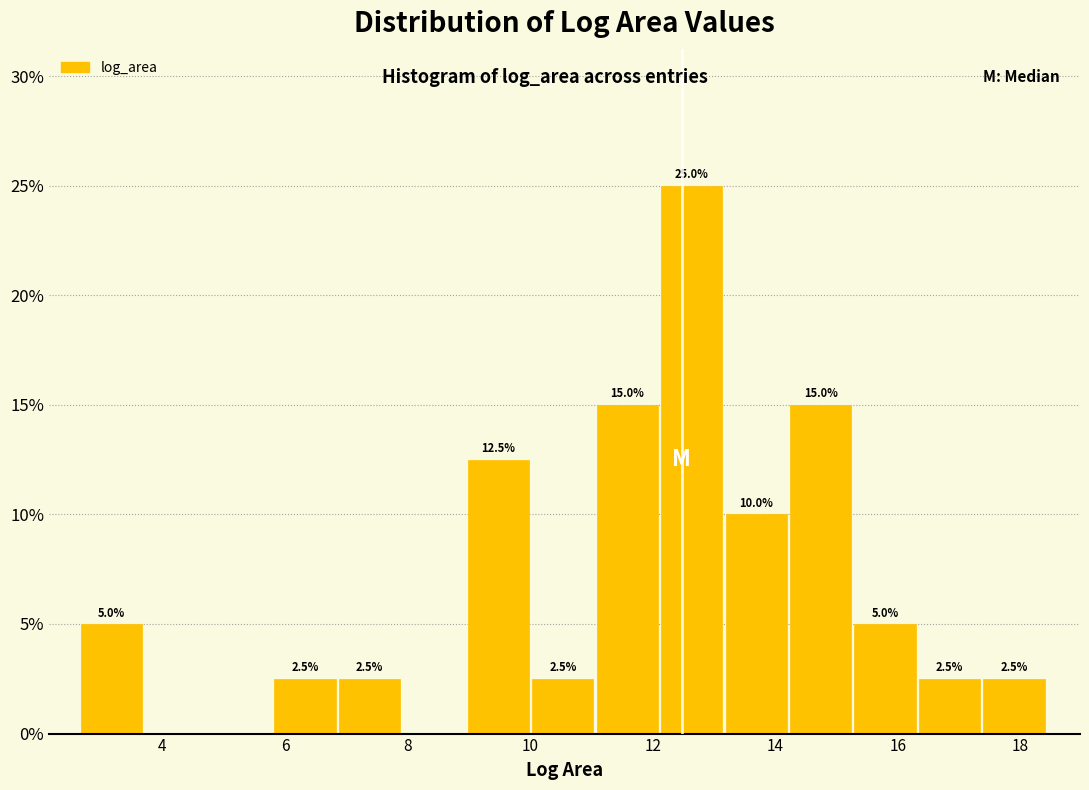

Which range on the x-axis has the tallest bar?

12.2 to 13.2